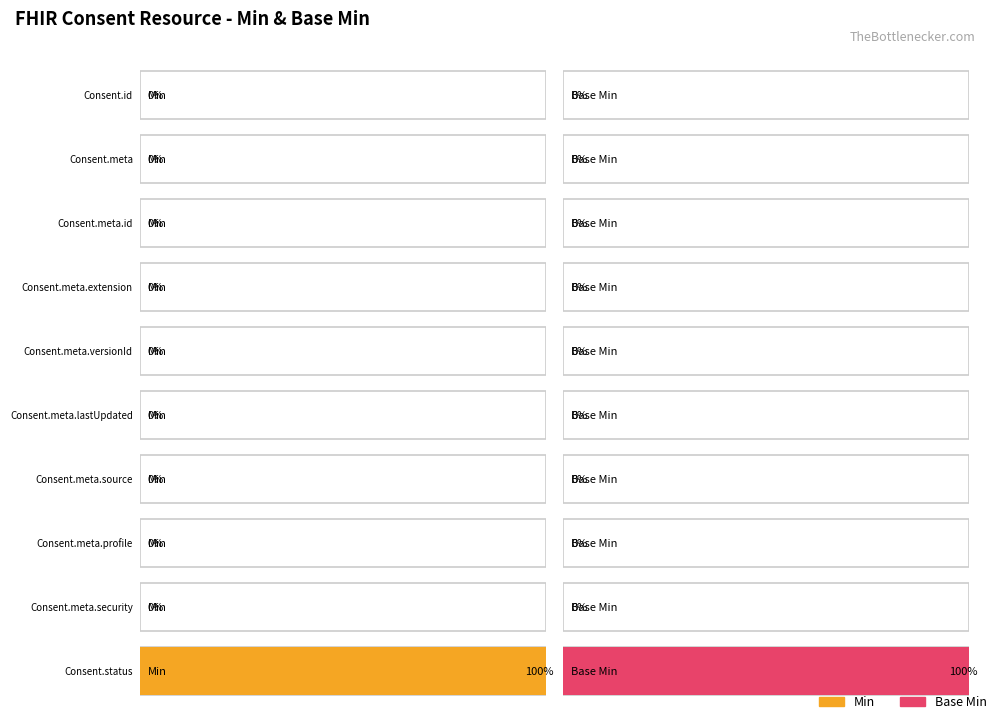

What is the value of the Base Min bar at the 10th from the left?

1